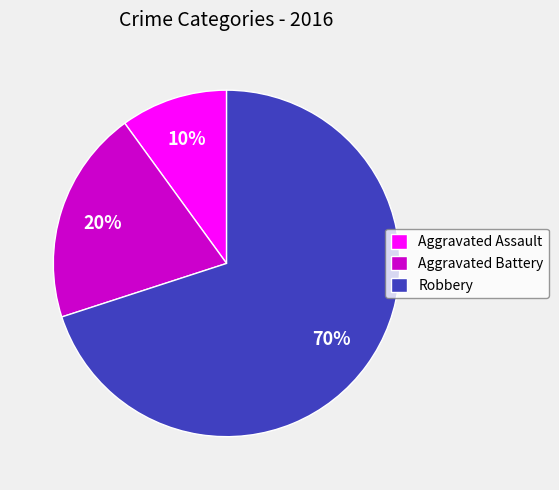

To the nearest percent, what percentage of the pie is Robbery?

70%